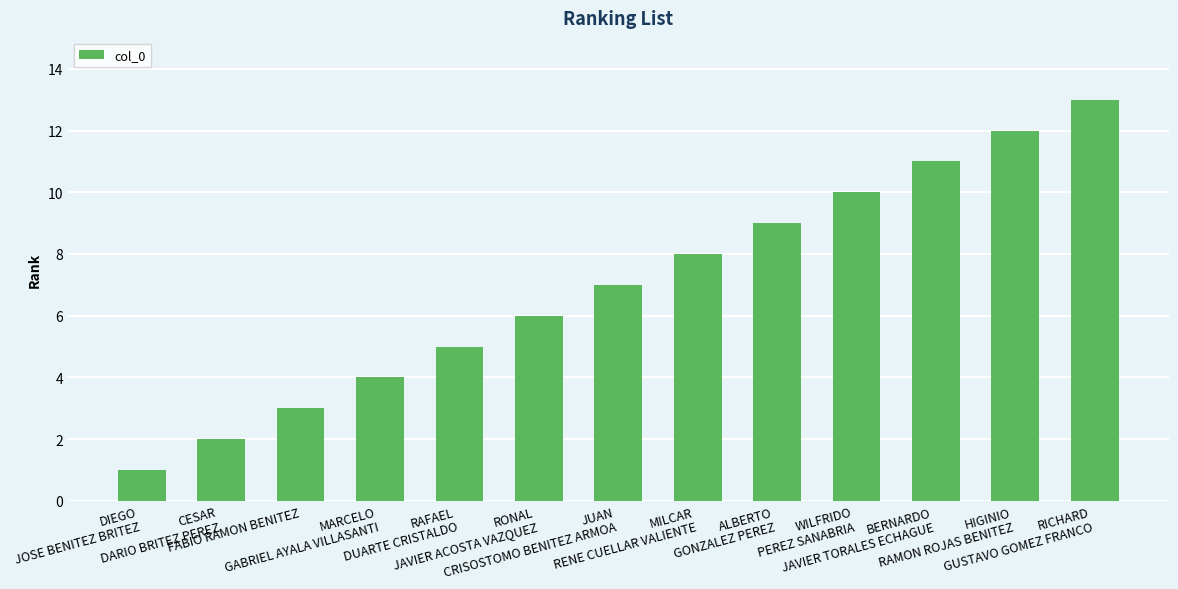

What is the change in value from DIEGO
JOSE BENITEZ BRITEZ to FABIO RAMON BENITEZ?

+2